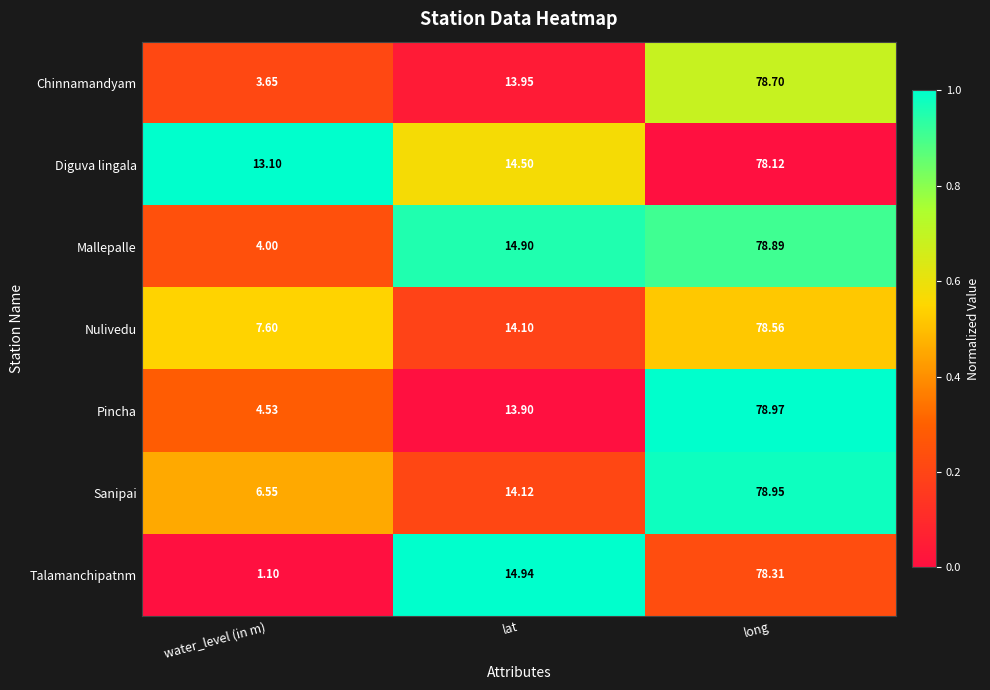

Which label corresponds to the smallest value in the chart?

water_level (in m)